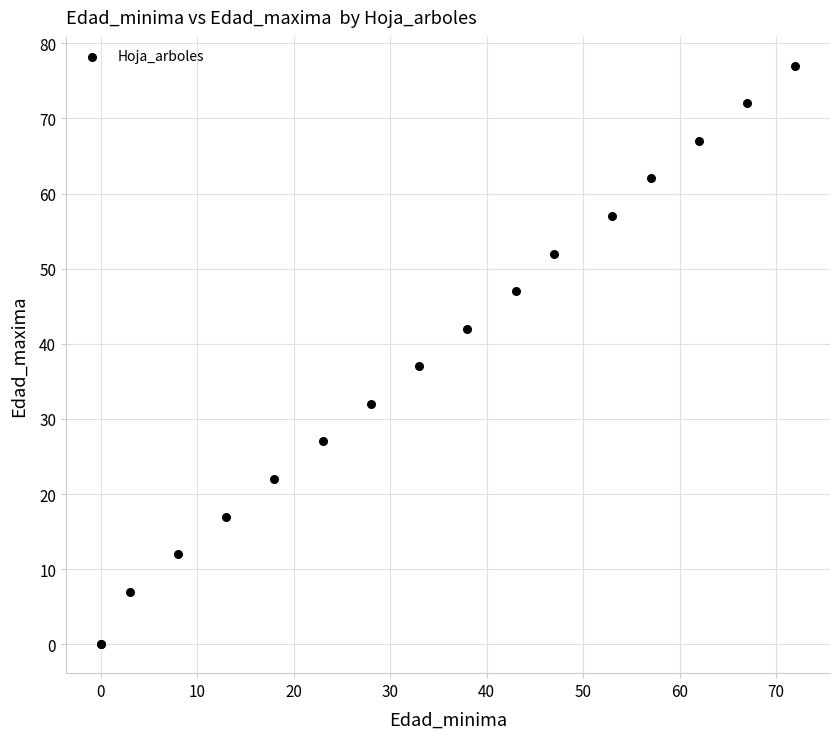

What Y value in the scatter plot is closest to 38?

37